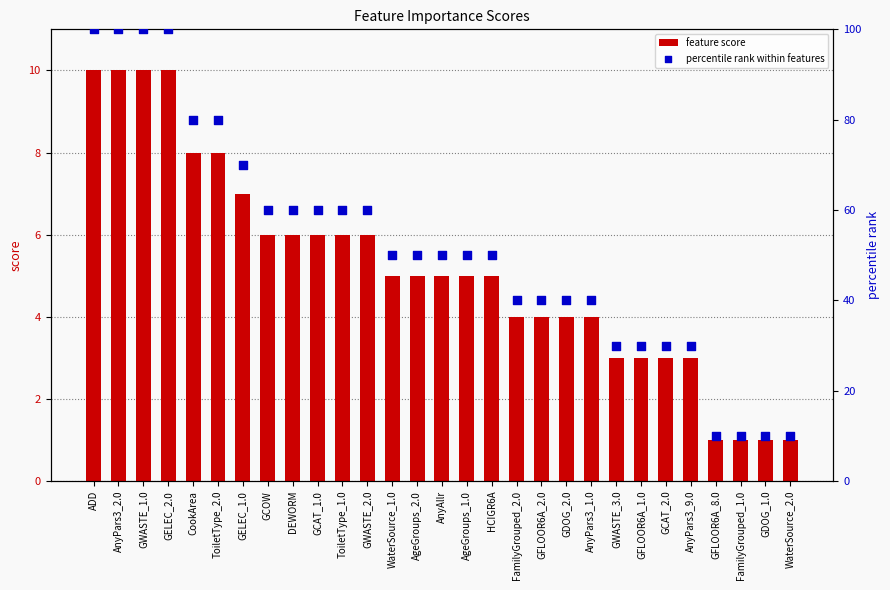

At which category is the sum across all series the highest?

ADD